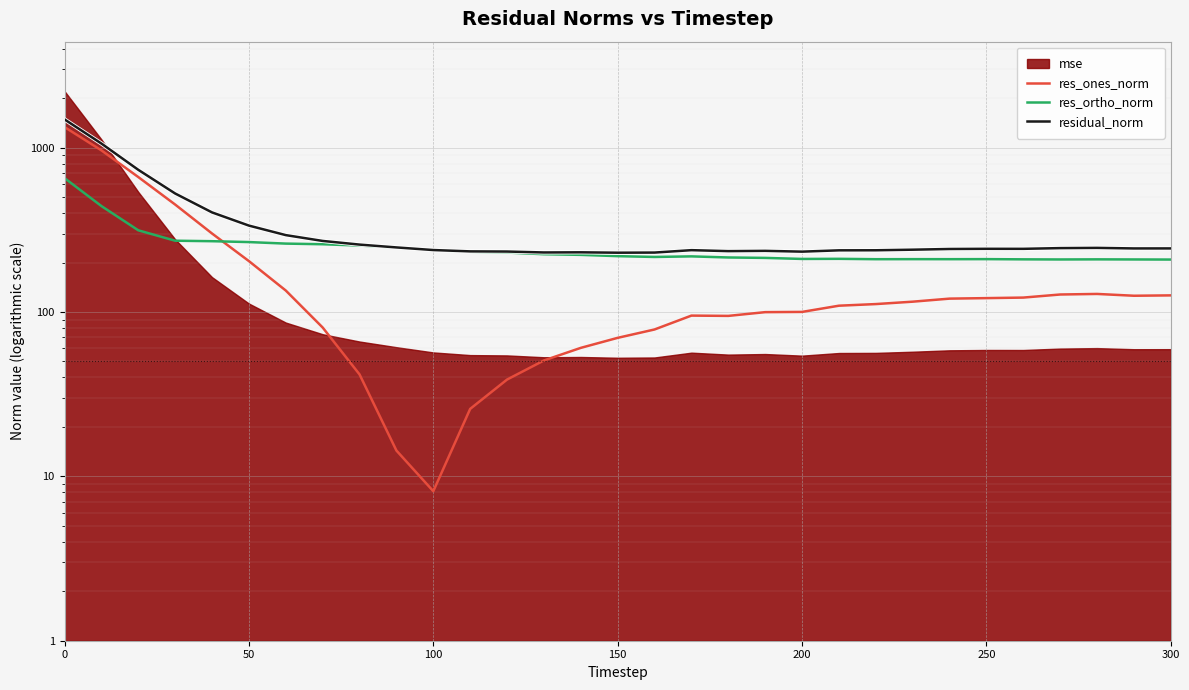

What is the value of the residual_norm point at the 26th from the left?

242.4